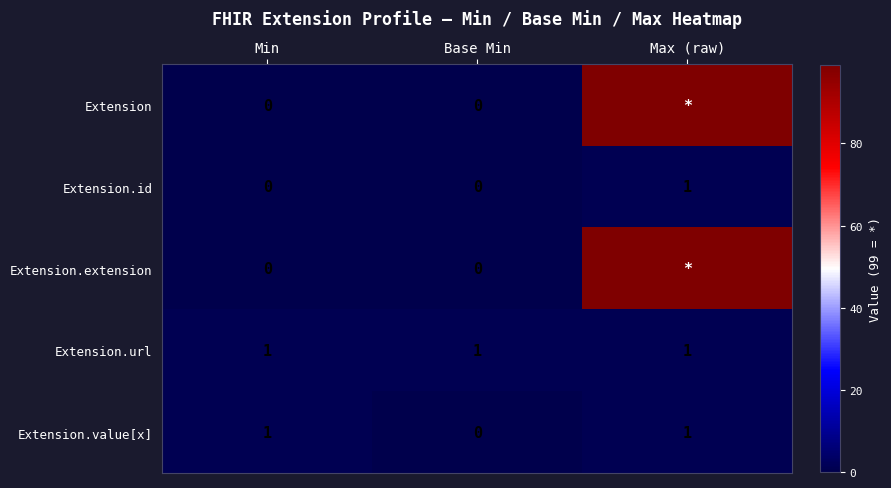

Which has a higher value, Min or Base Min?

Min